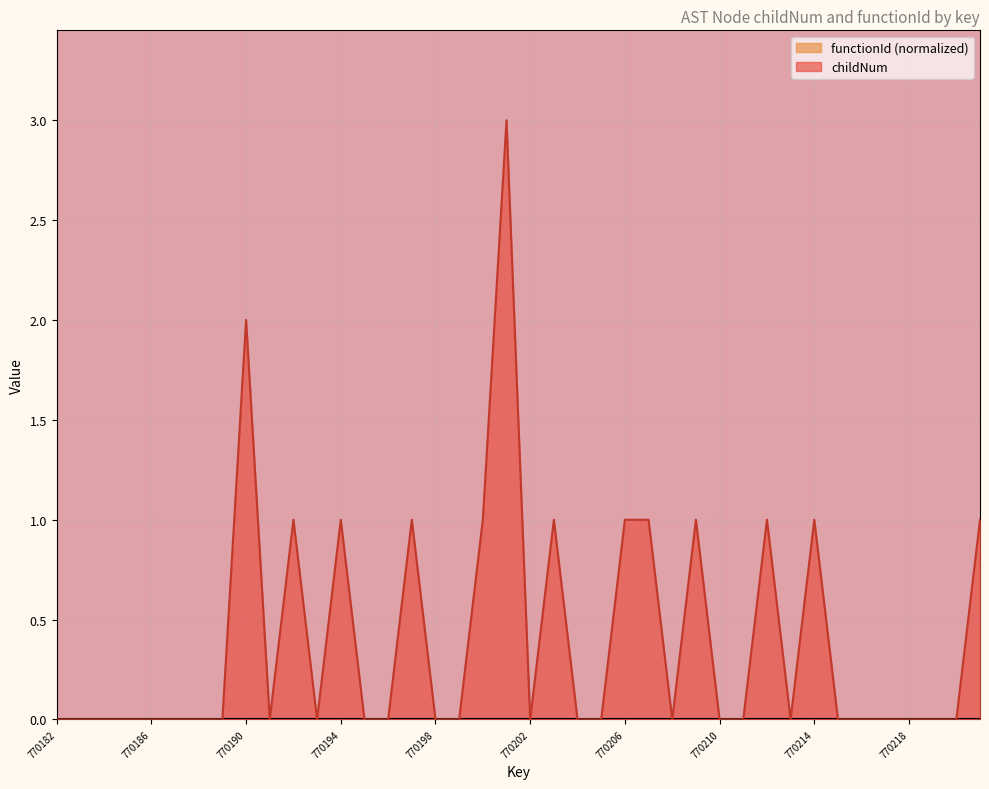

At which label is the value closest to 1?

770192